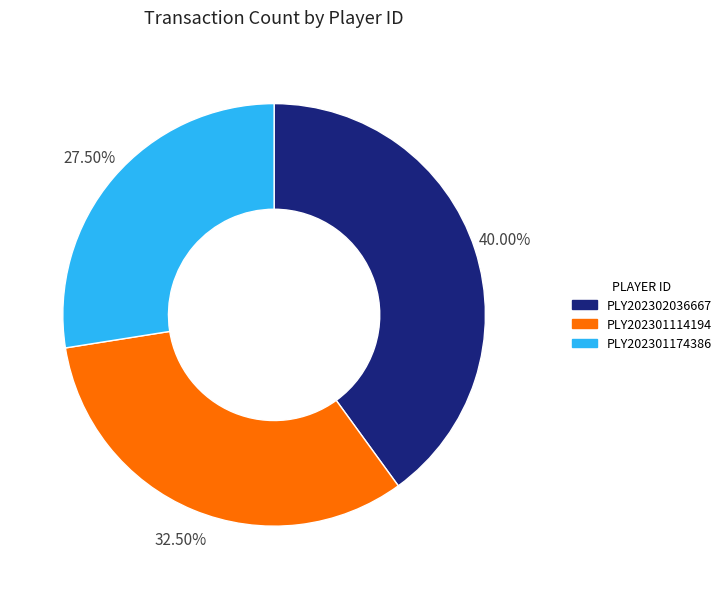

Does any single category account for the majority?

No